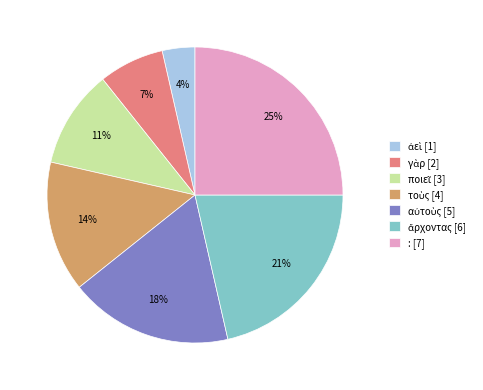

To the nearest percent, what is the difference between the largest and smallest slice percentages?

21%